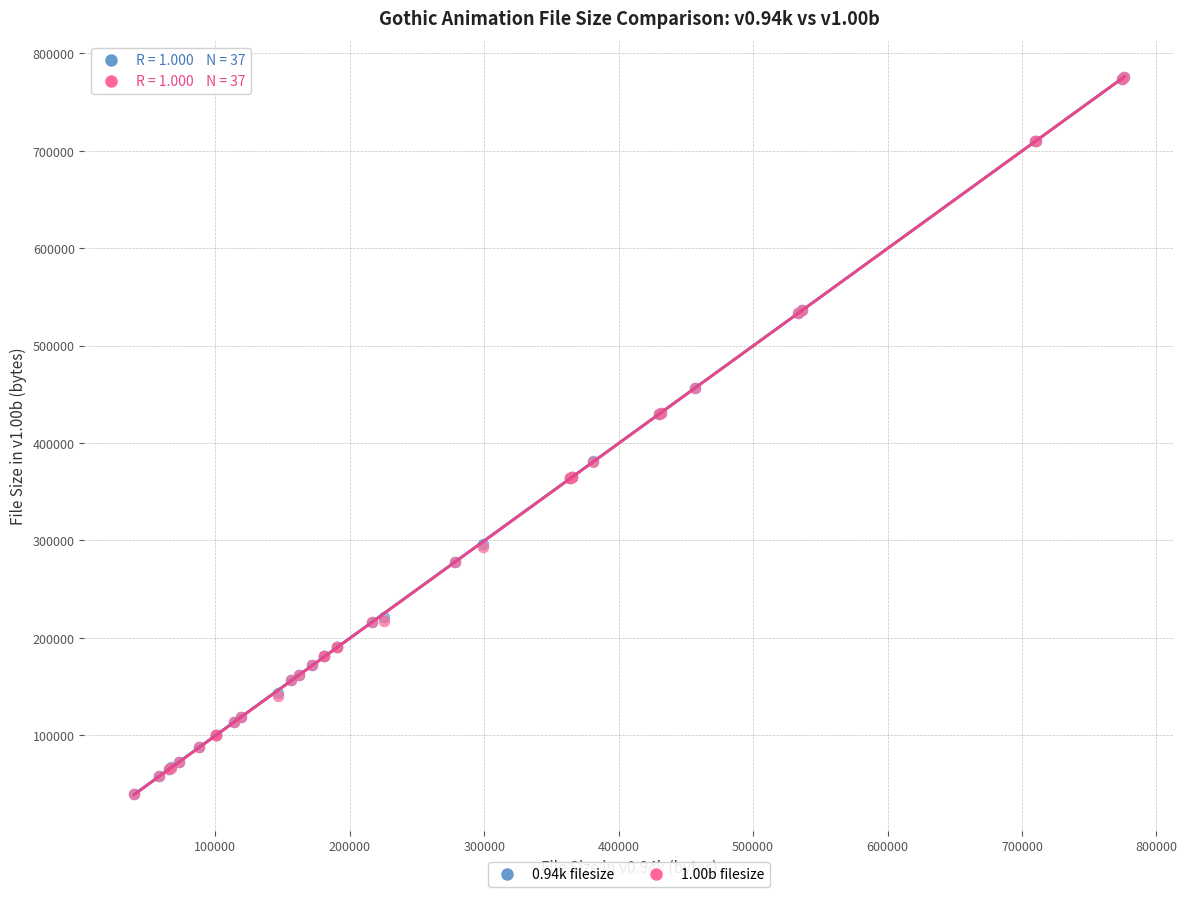

What are all the series names shown in the legend?

0.94k filesize, 1.00b filesize